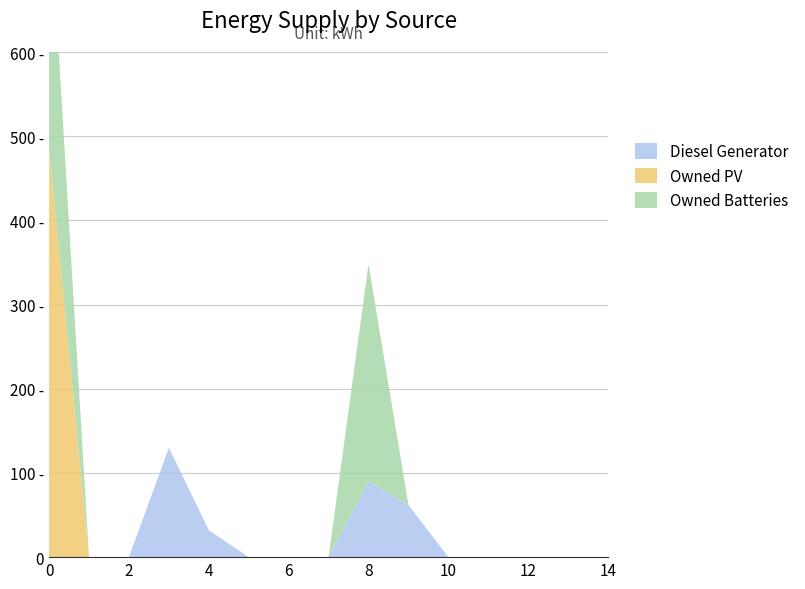

Reading left to right, list all the values displayed in this chart.

Diesel Generator: 0	0	0	130	32	0	0	0	90	62	0	0	0	0	0
Owned PV: 484	0	0	0	0	0	0	0	0	0	0	0	0	0	0
Owned Batteries: 307	0	0	0	0	0	0	0	258	0	0	0	0	0	0